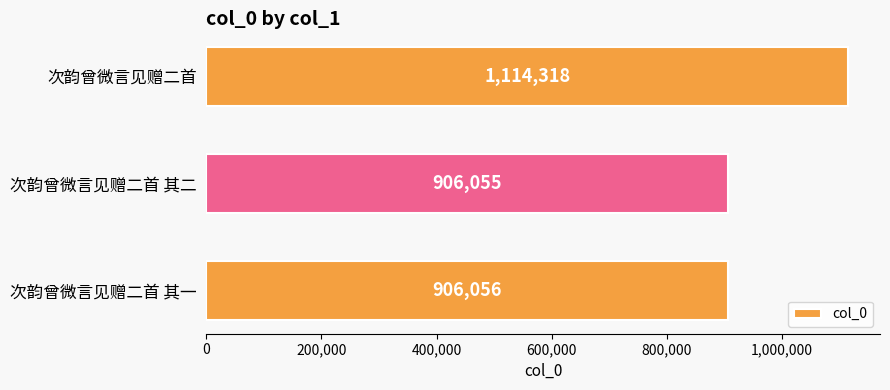

List the labels in order of value, smallest first.

次韵曾微言见赠二首 其二, 次韵曾微言见赠二首 其一, 次韵曾微言见赠二首